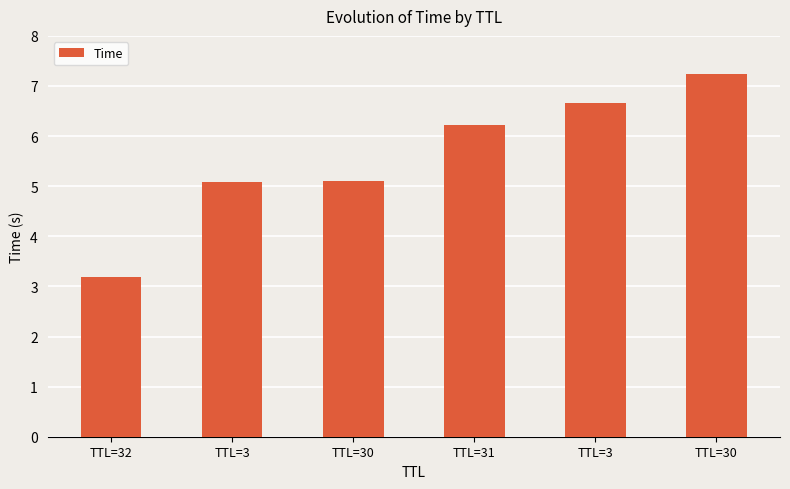

What is the sum of all values?

33.5